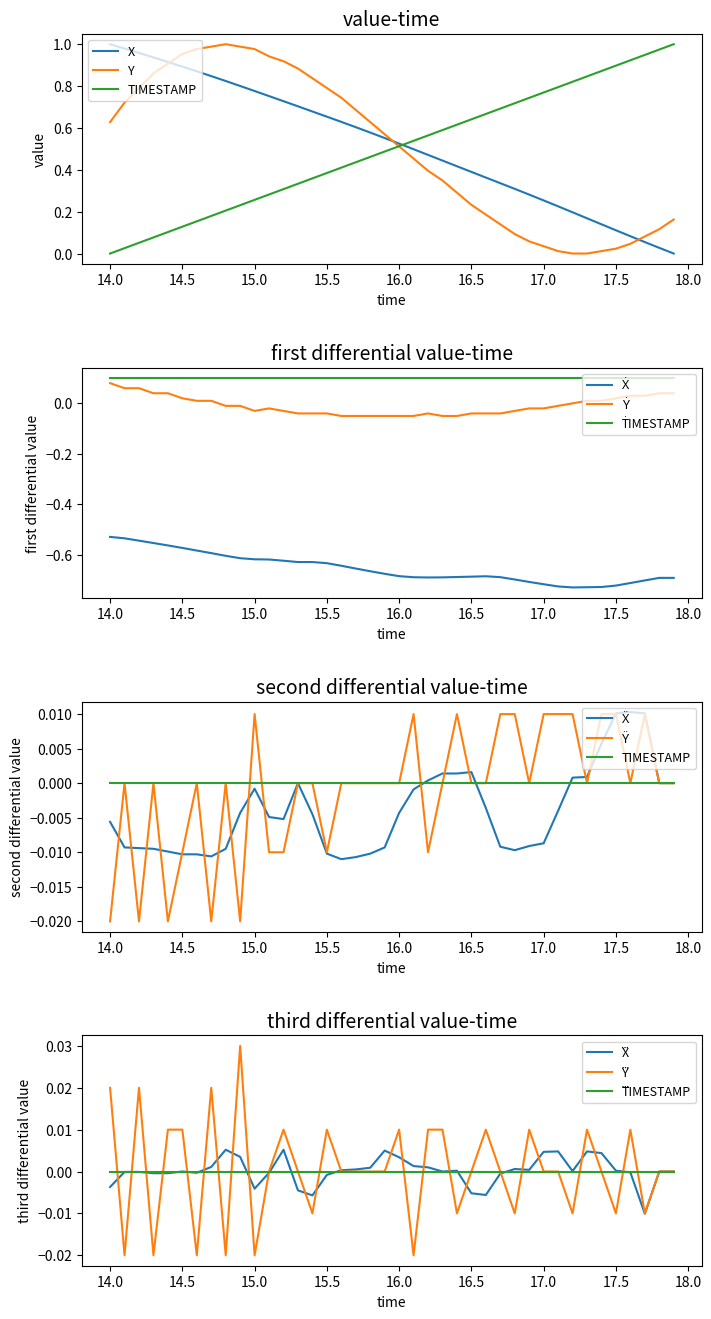

What is the difference between the second highest and second lowest values in the Y series?

1.0